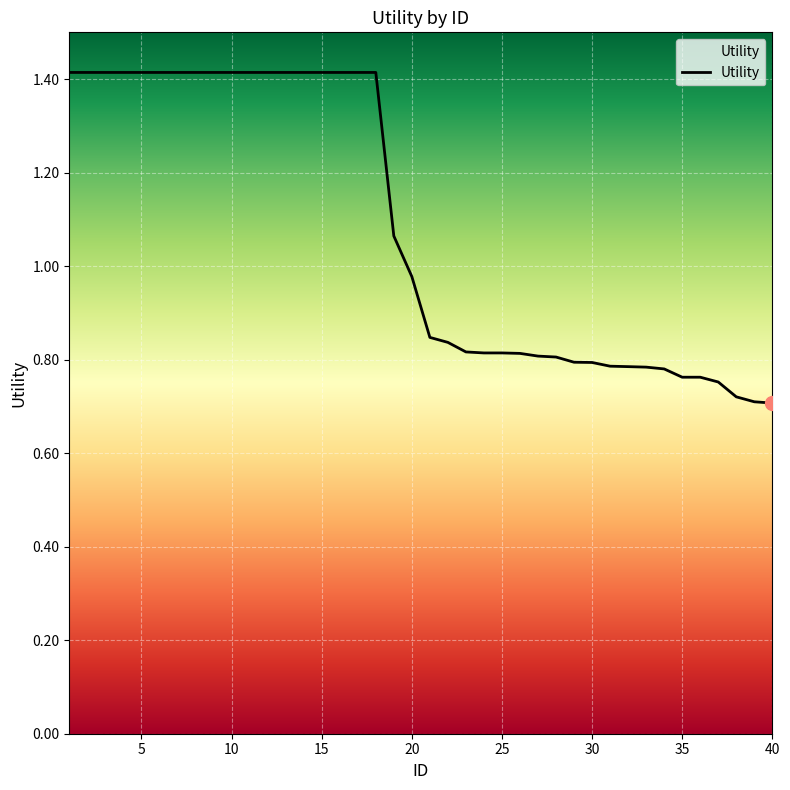

What is the greatest value displayed?

1.4